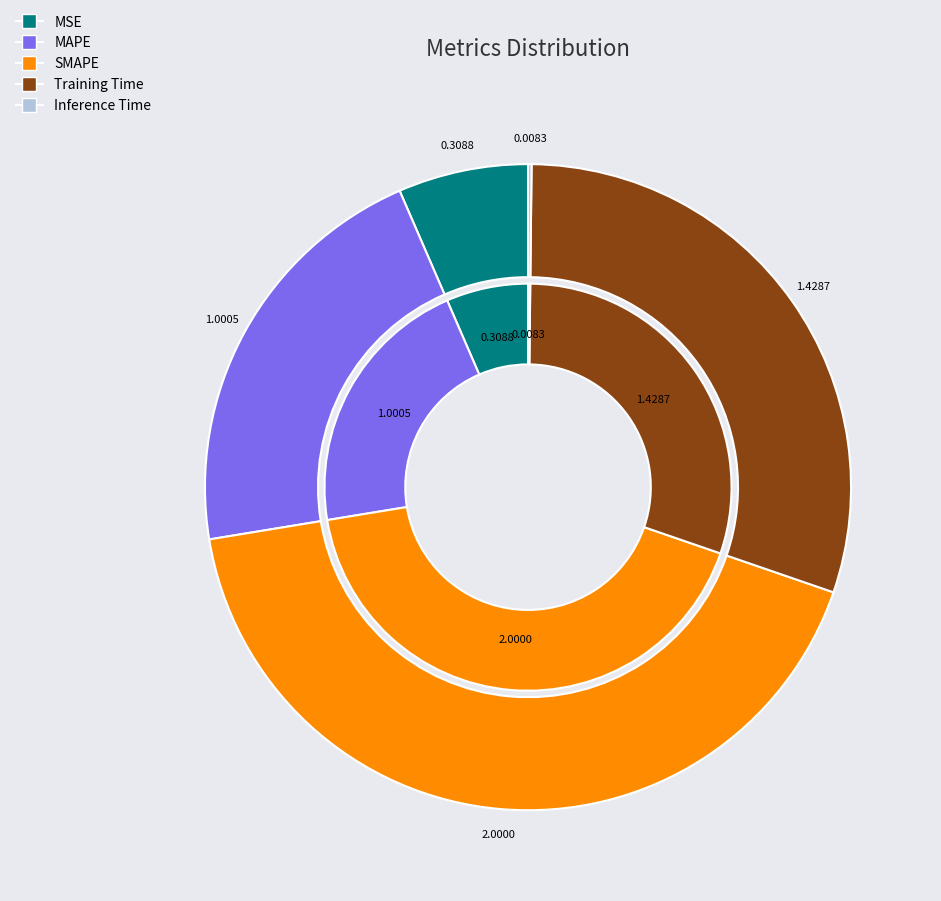

Rank the categories by value from highest to lowest.

SMAPE, Training Time, MAPE, MSE, Inference Time